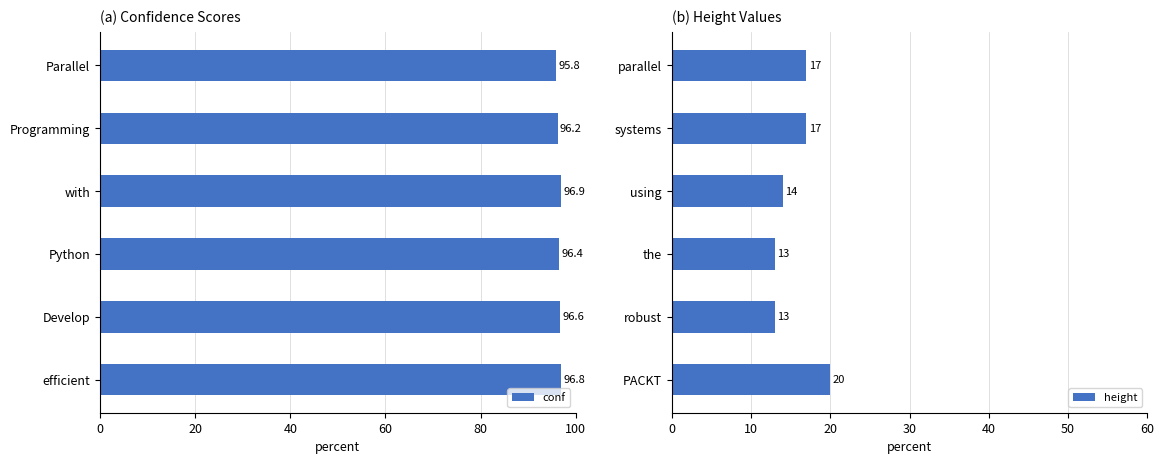

Are the bars grouped side by side (vs. stacked)?

Yes